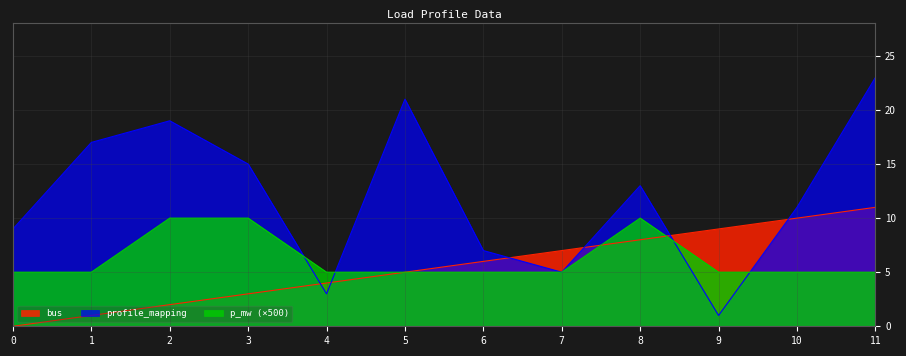

Rank the series at 8 from lowest to highest value.

bus, p_mw (×500), profile_mapping